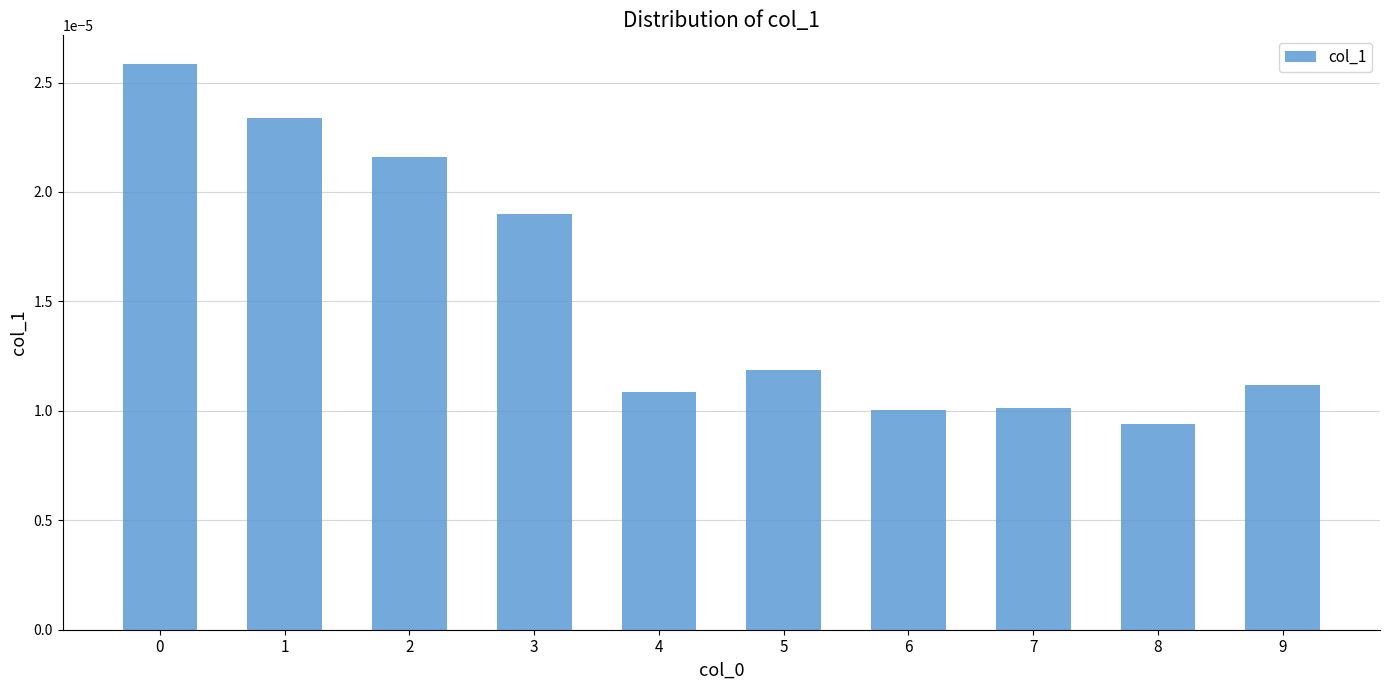

Which label corresponds to the smallest value in the chart?

8